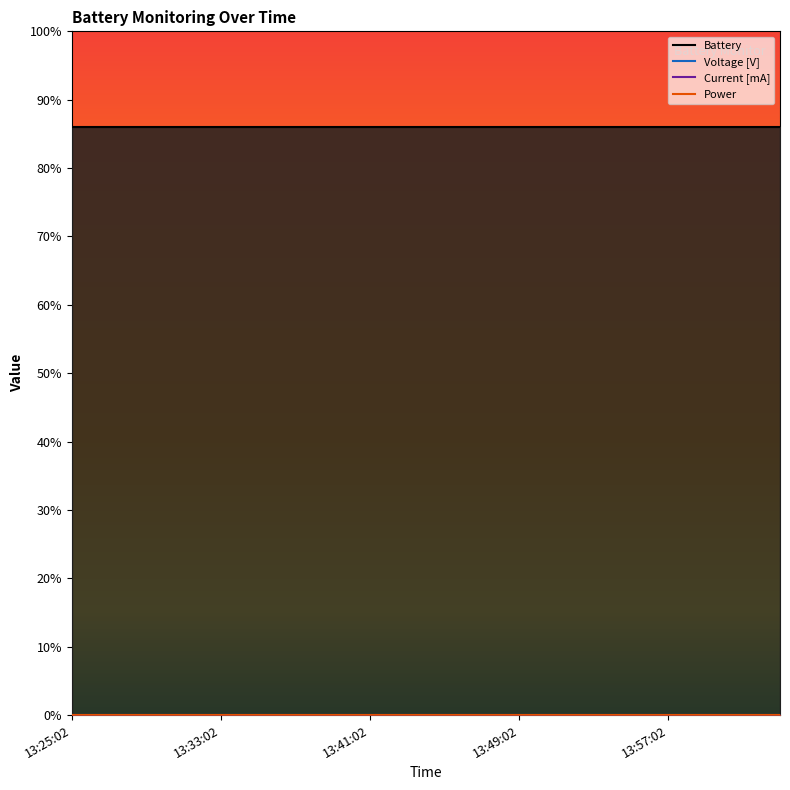

Which series has the widest spread of values?

Voltage [V]